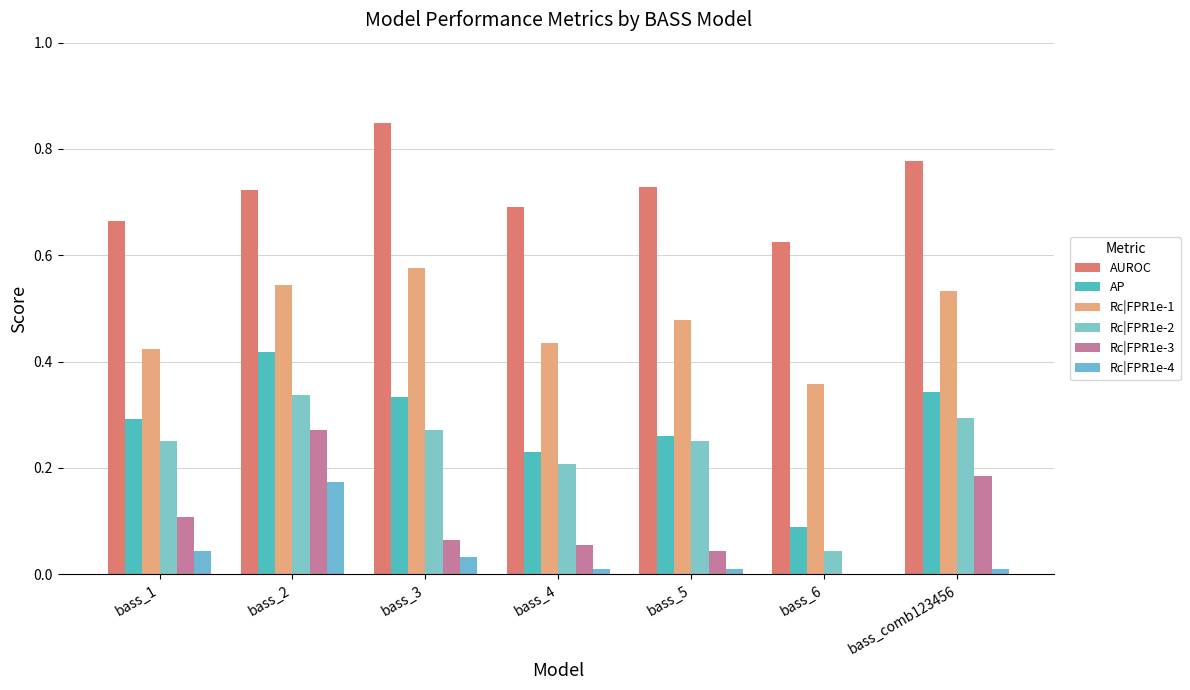

What is the difference between the maximum and minimum values in the Rc|FPR1e-3 series?

0.3